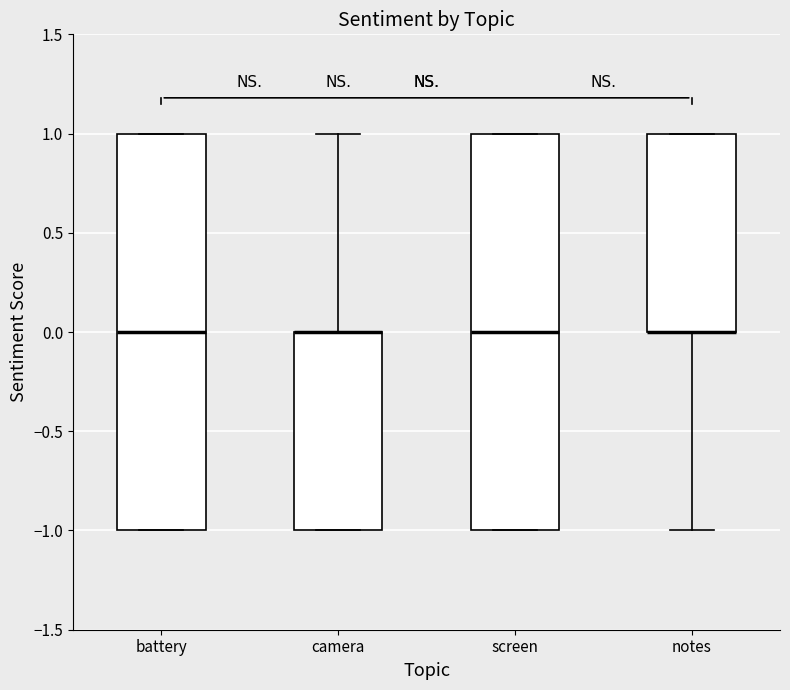

Reading left to right, transcribe this box plot: for each box, give where its median line is, the range the box spans, and where its two whiskers end, as read against the y-axis. The values are not printed on the chart, so give them approximately, as read against the axis.

battery: median 0, box -1 to 1, whiskers -1 to 1
camera: median 0 (drawn on the box's upper edge), box -1 to 0, whiskers -1 to 1
screen: median 0, box -1 to 1, whiskers -1 to 1
notes: median 0 (drawn on the box's lower edge), box 0 to 1, whiskers -1 to 1